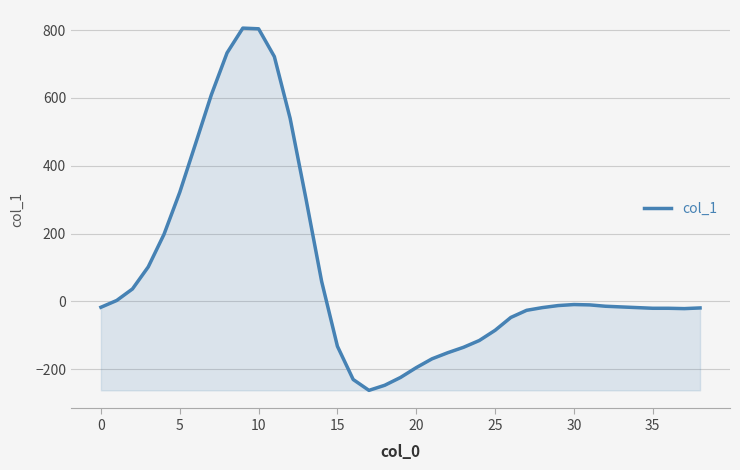

What is the minimum value shown in the chart?

-262